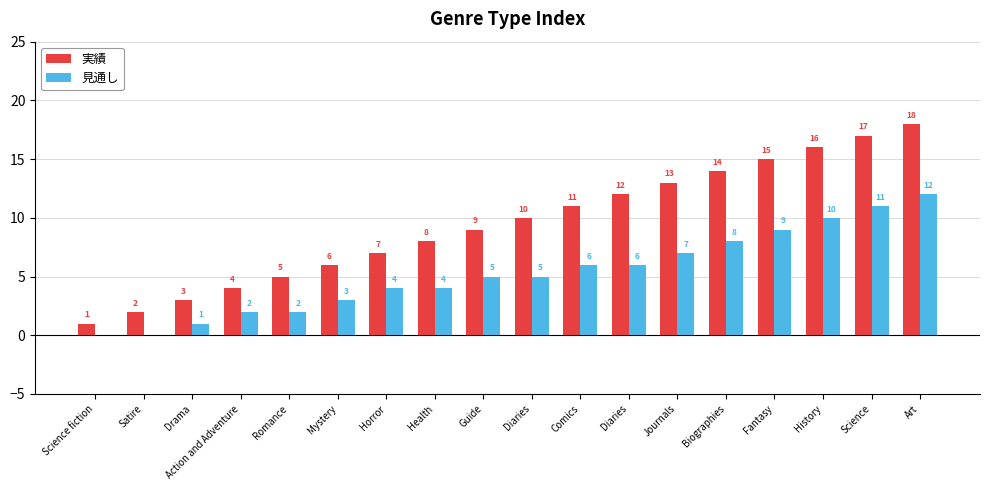

How many positive values does the 見通し series have?

16